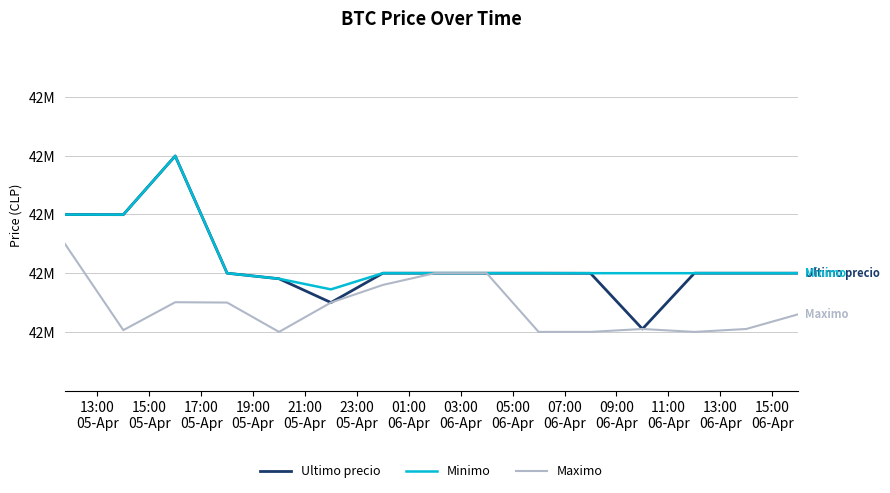

What is the minimum value for Maximo?

42500020